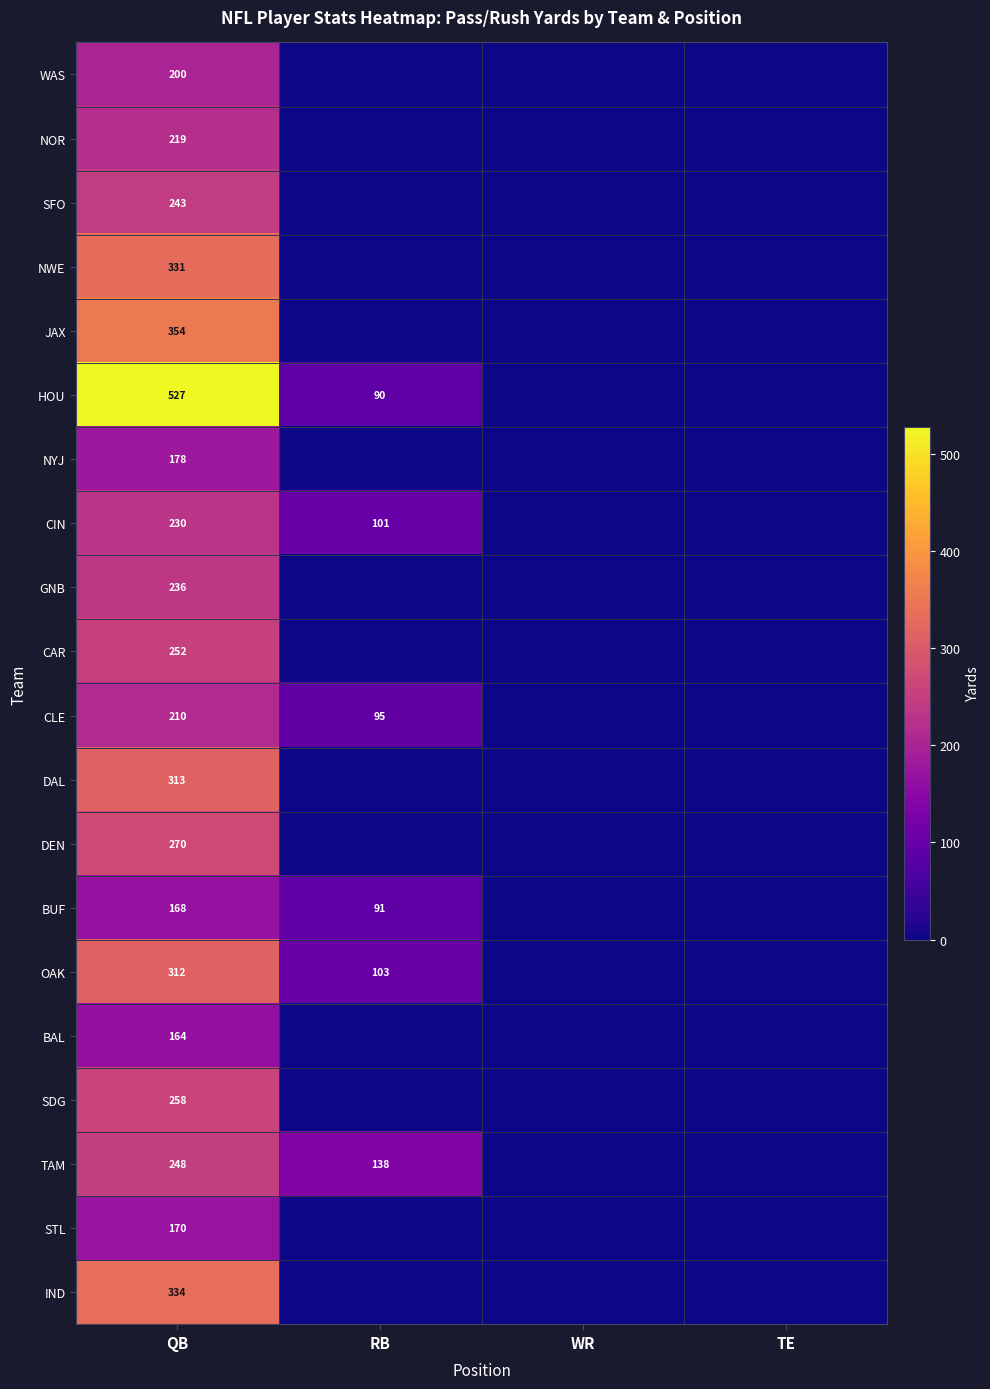

The NOR series shows 364 at QB. True or false?

False